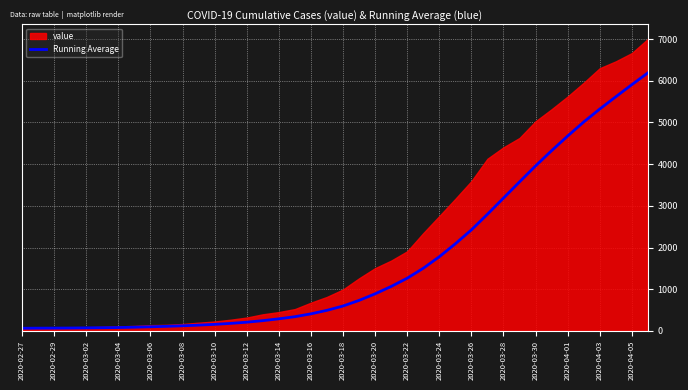

What is the highest value of the Running Average series?

6189.3